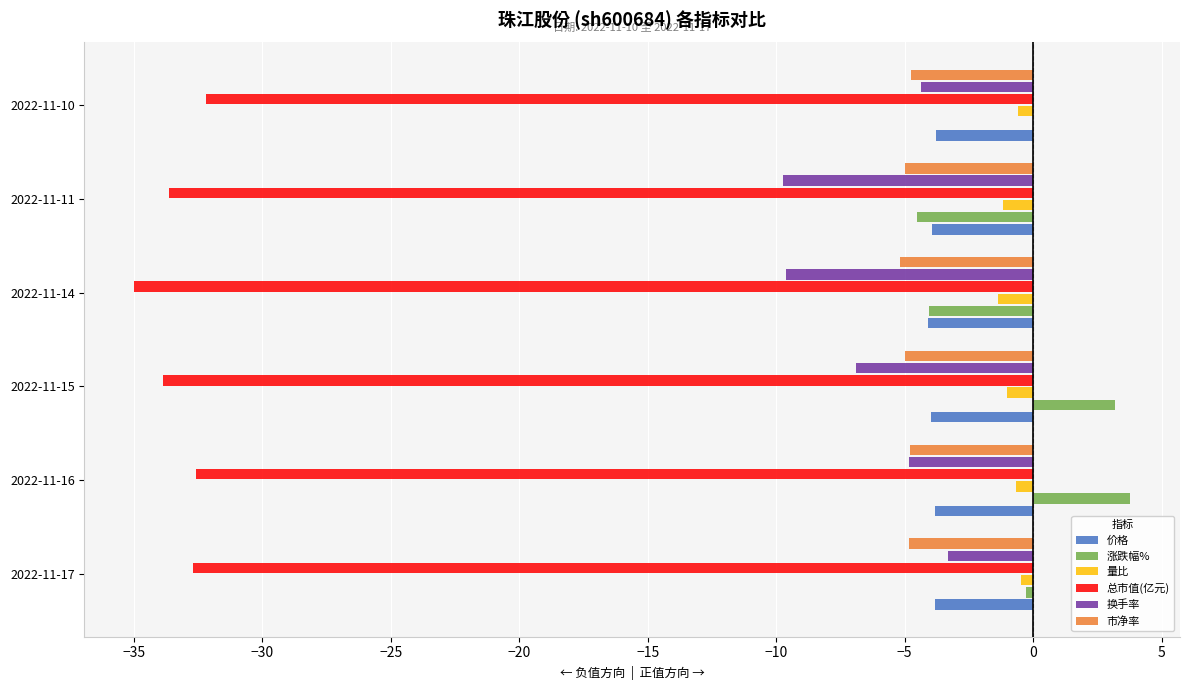

The 总市值(亿元) series shows -32.7 at 2022-11-17. True or false?

True